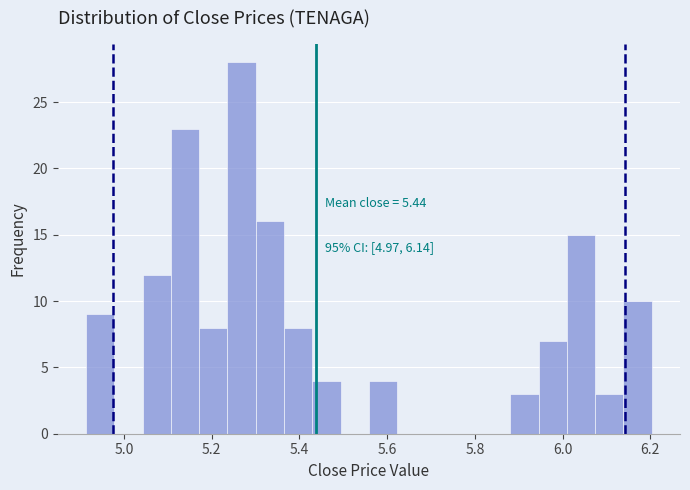

Around what value on the x-axis is the tallest bar? Give the approximate position of its centre, as read against the axis.

5.26